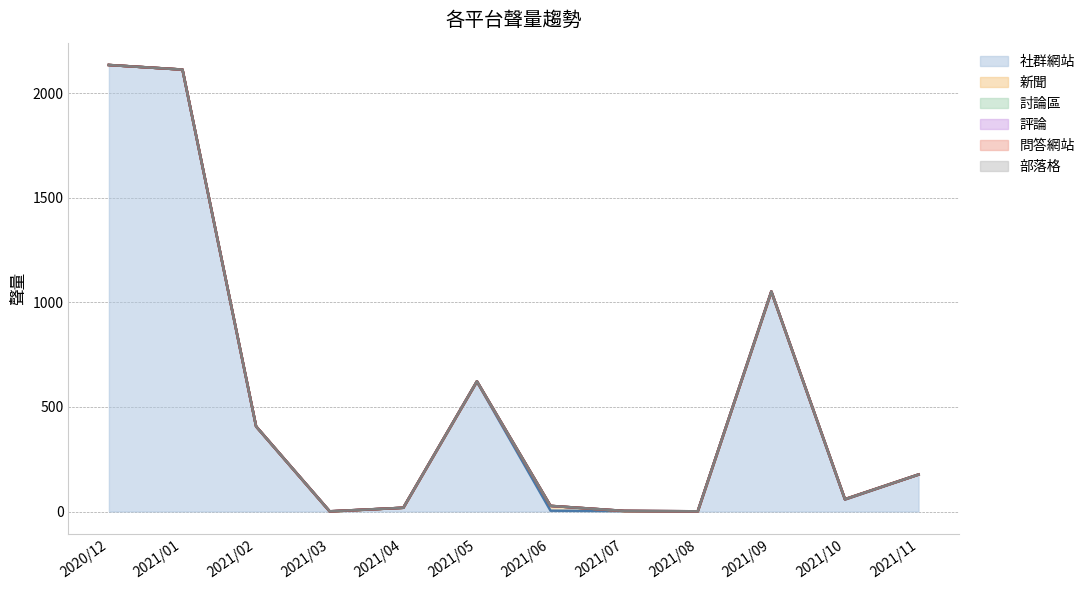

How many interior local peaks does the 討論區 series have?

3